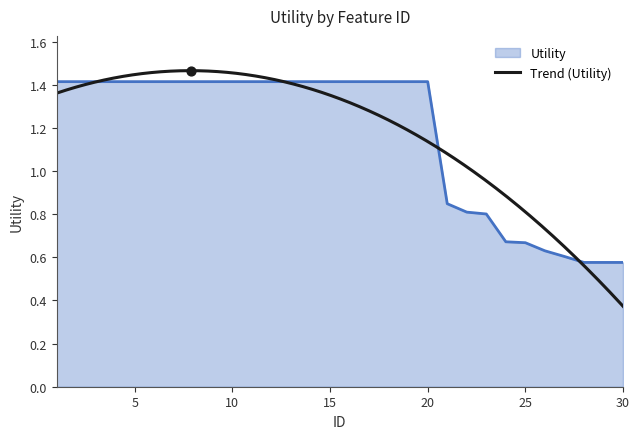

Approximately how many times larger is the value at 18 compared to 5?

1.0